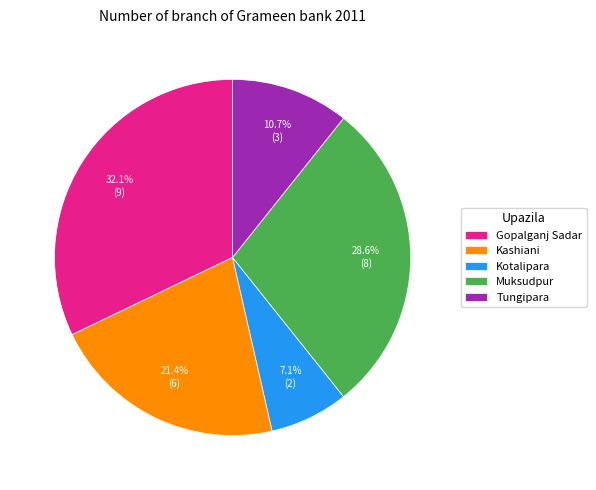

To the nearest percent, what is the combined percentage of Gopalganj Sadar and Tungipara?

43%